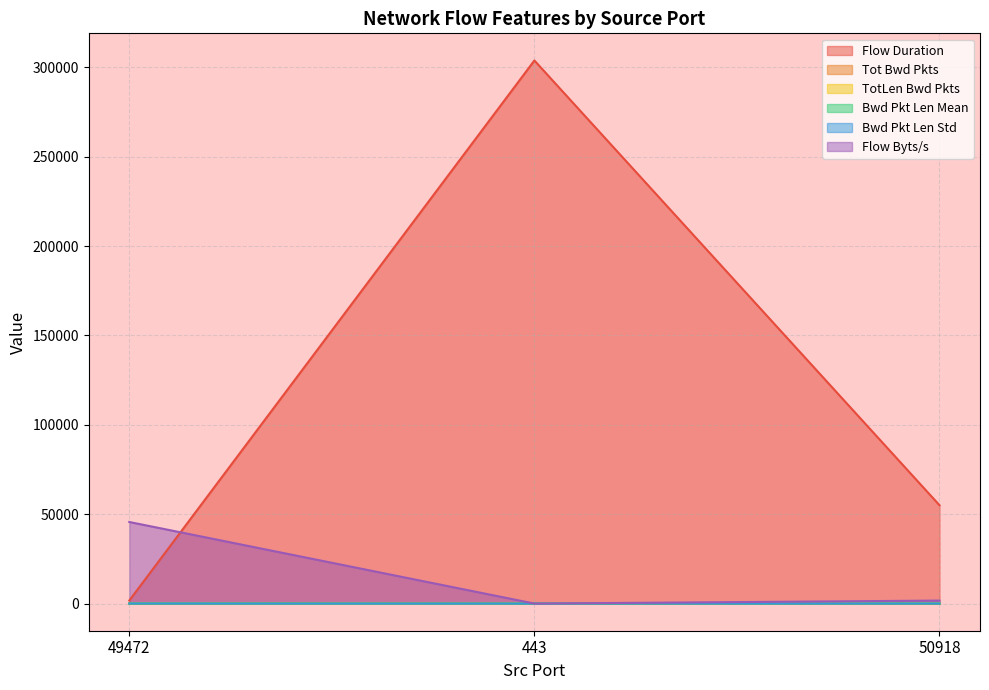

What is the label of the 2nd point from the left?

443